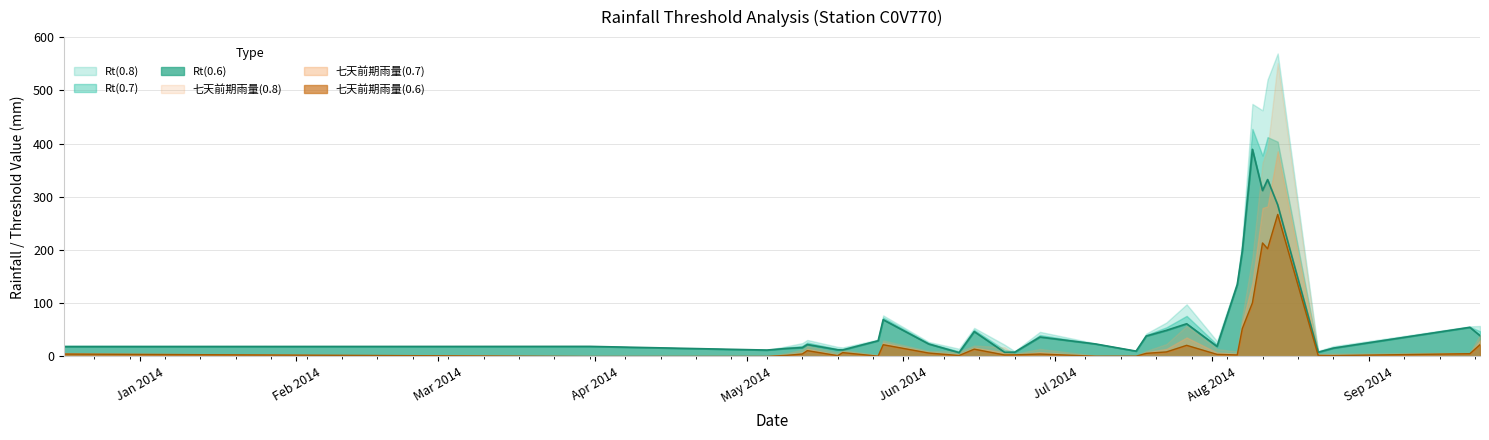

Does the chart display data point markers on the line(s)?

No